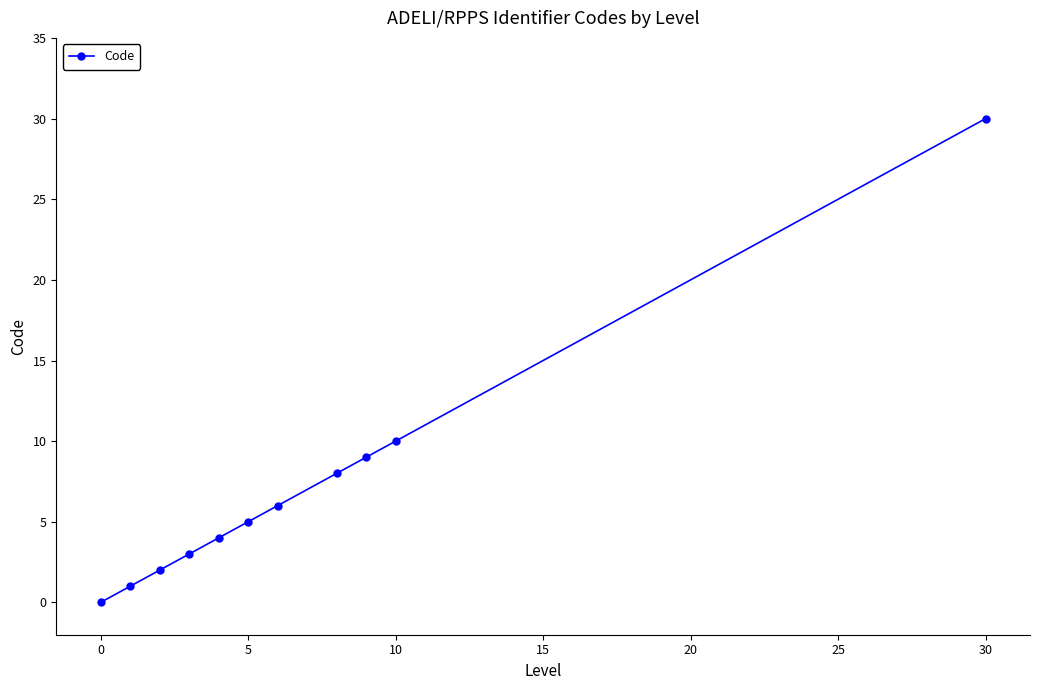

Does the chart have visible grid lines?

No